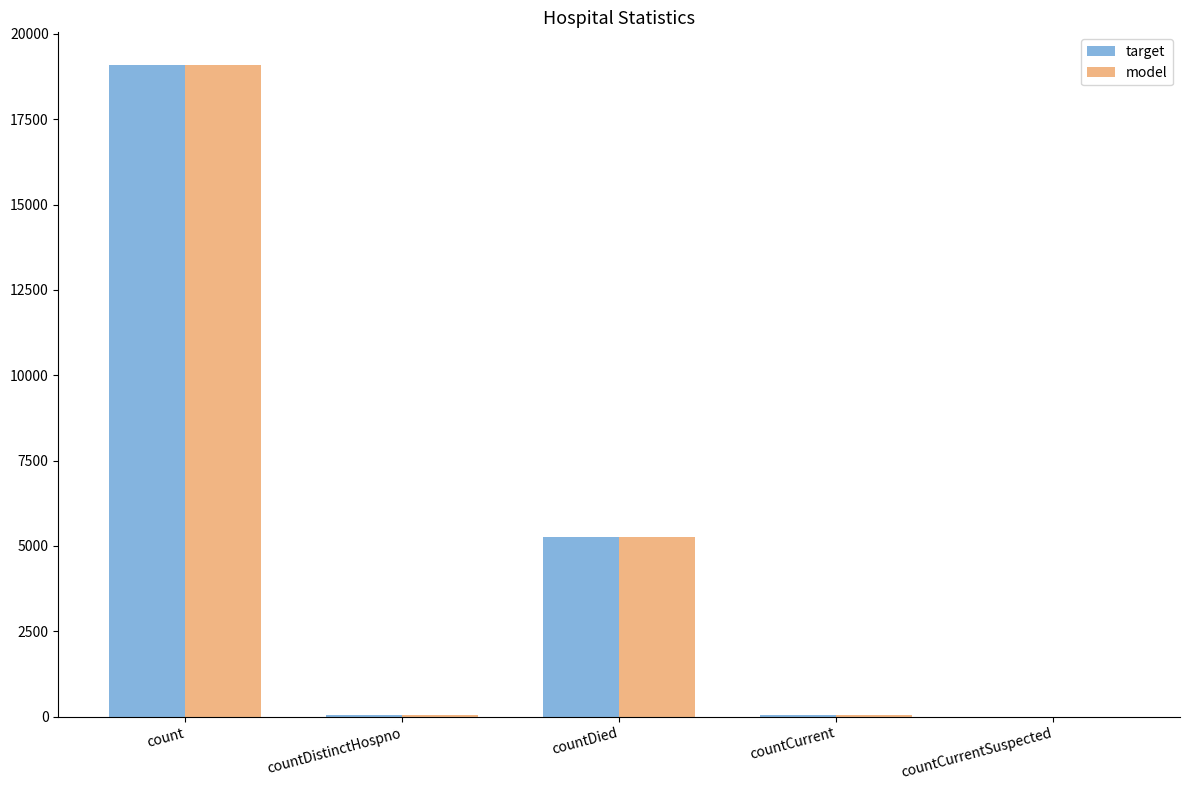

What is the maximum value for model?

19090